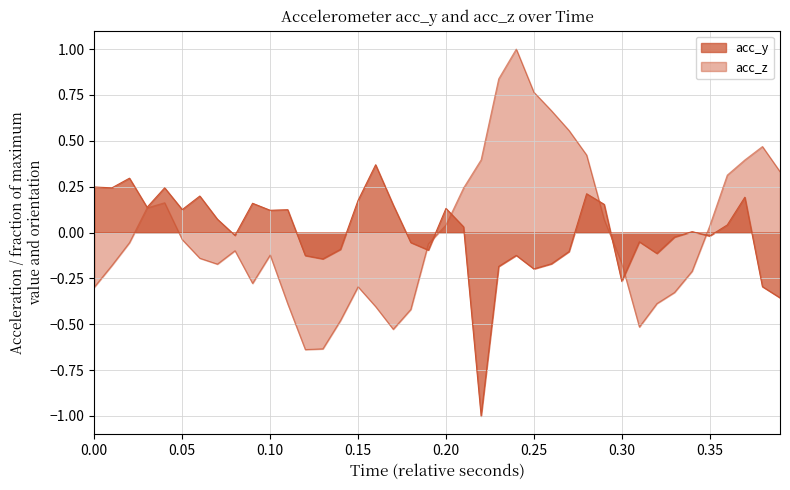

Does the chart display data point markers on the line(s)?

No